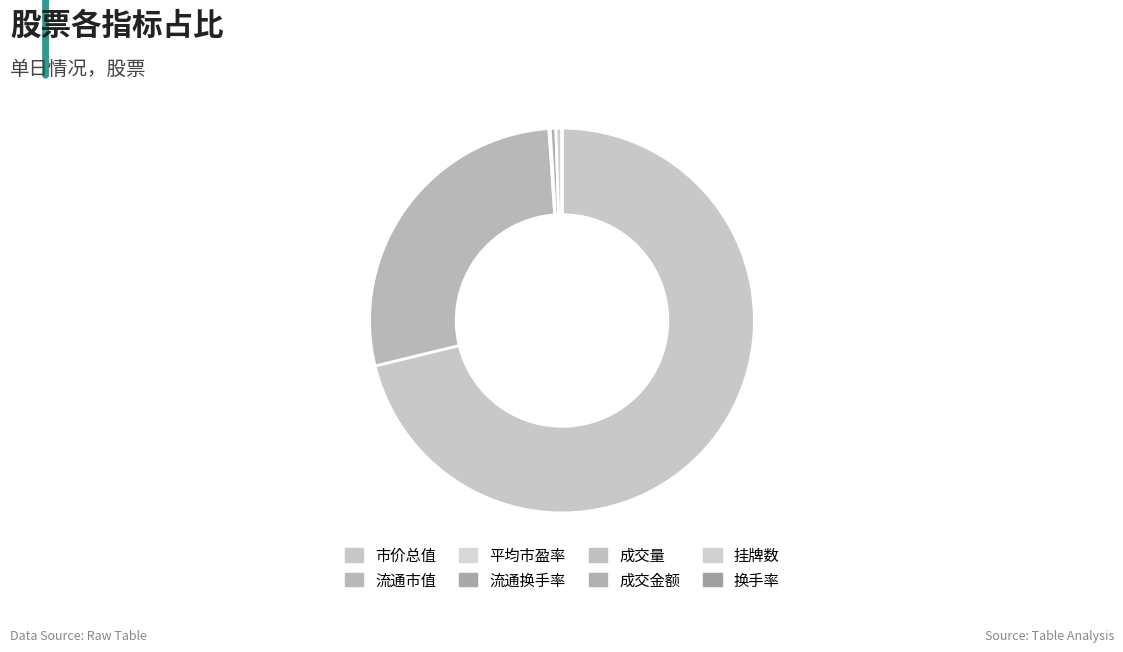

Which category has the biggest portion of the pie?

市价总值